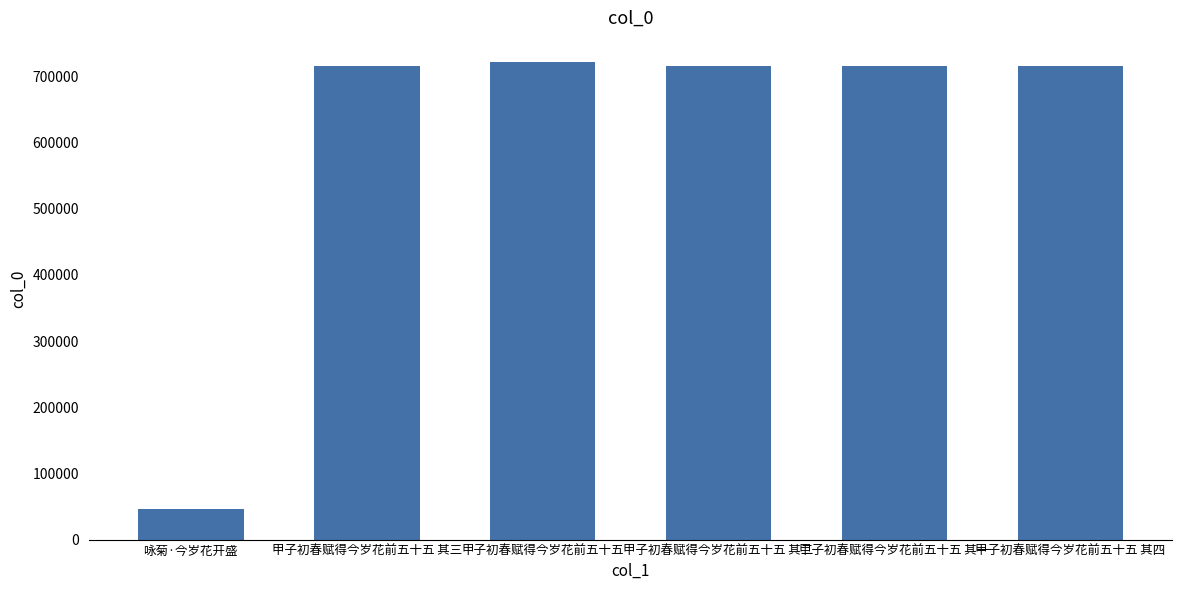

Which has a higher value, 甲子初春赋得今岁花前五十五 or 甲子初春赋得今岁花前五十五 其一?

甲子初春赋得今岁花前五十五